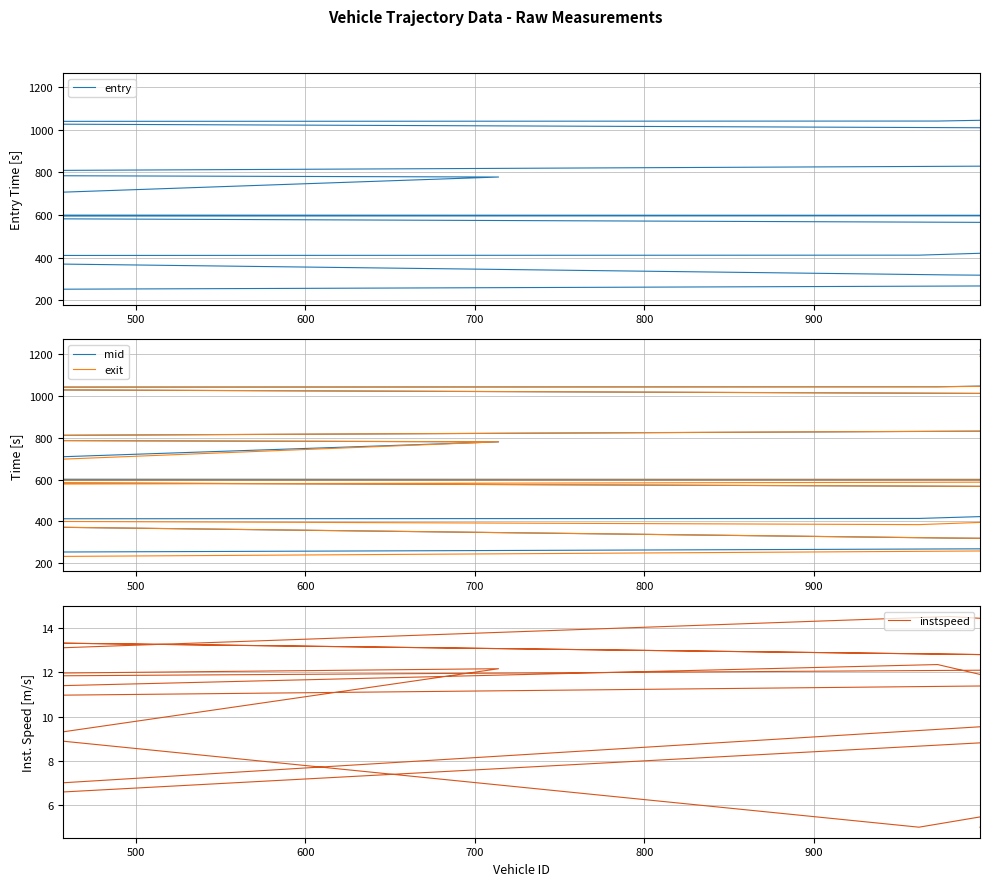

What is the sum of all exit values?

14208.7